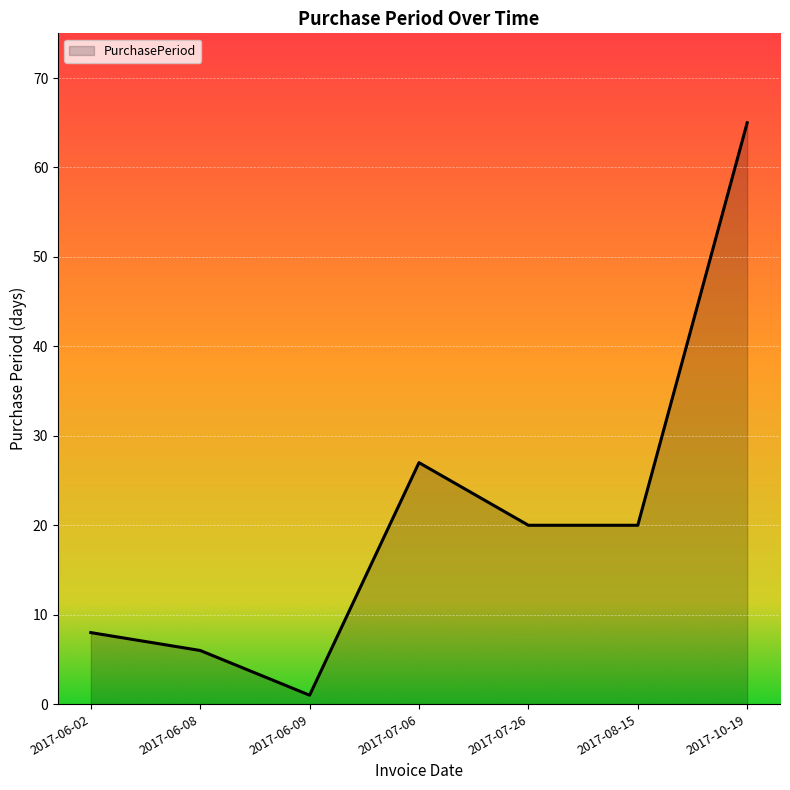

True or false: the data has more than 2 interior local peaks.

False